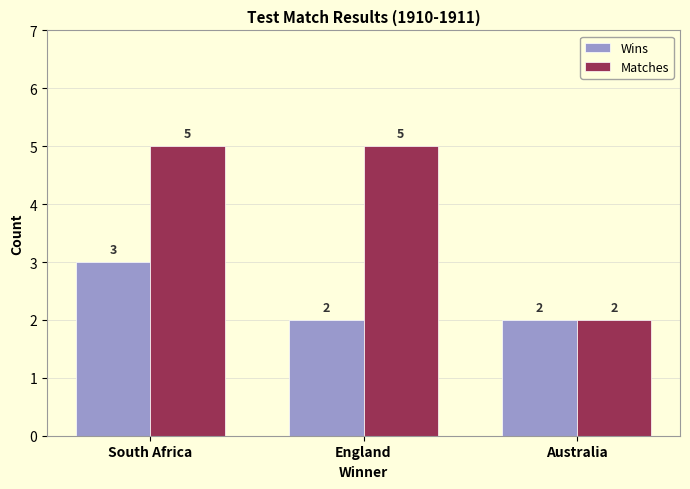

At which label is Matches closest to 3?

Australia